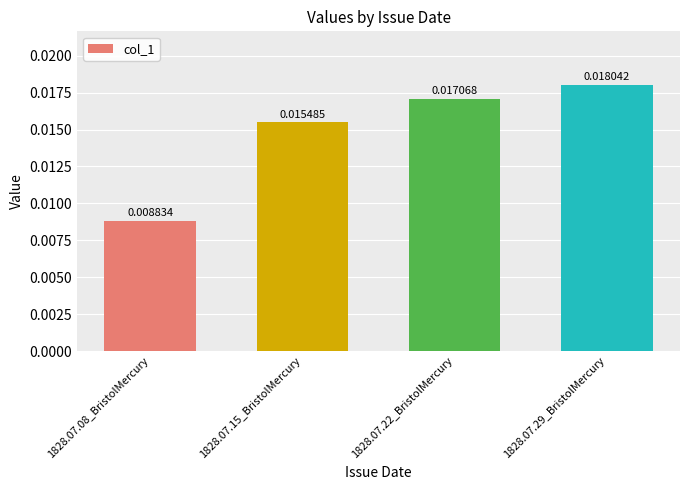

Between 1828.07.15_BristolMercury and 1828.07.22_BristolMercury, which is larger?

1828.07.22_BristolMercury